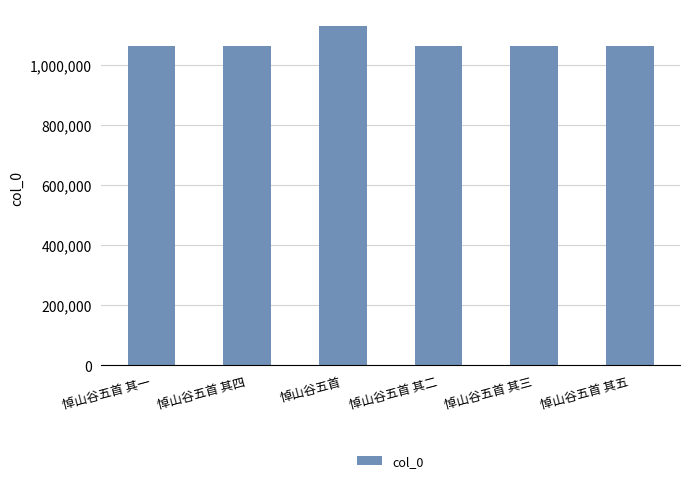

What is the approximate value at 悼山谷五首 其一?

1064622